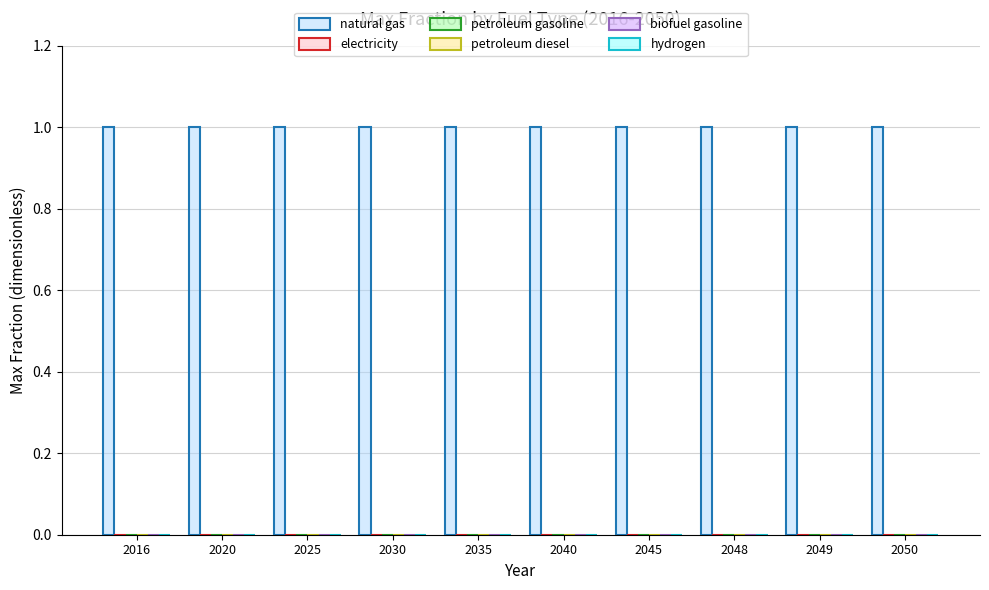

At how many categories does at least one series exceed 0?

10